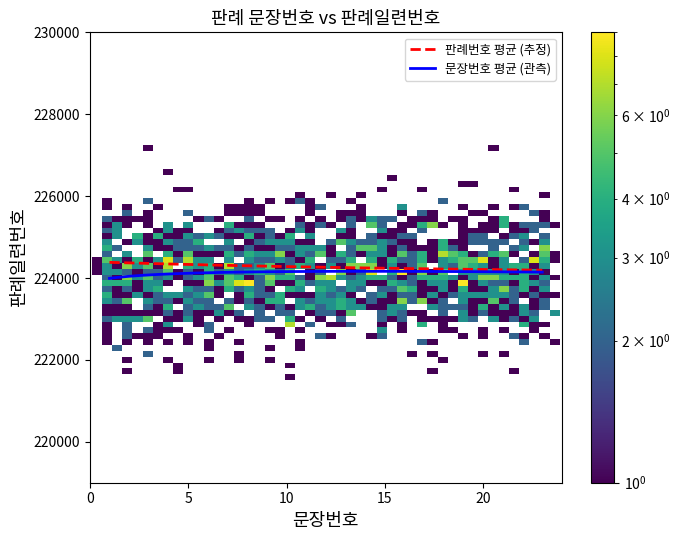

What is the maximum value for 판례번호 평균 (추정)?

224382.4